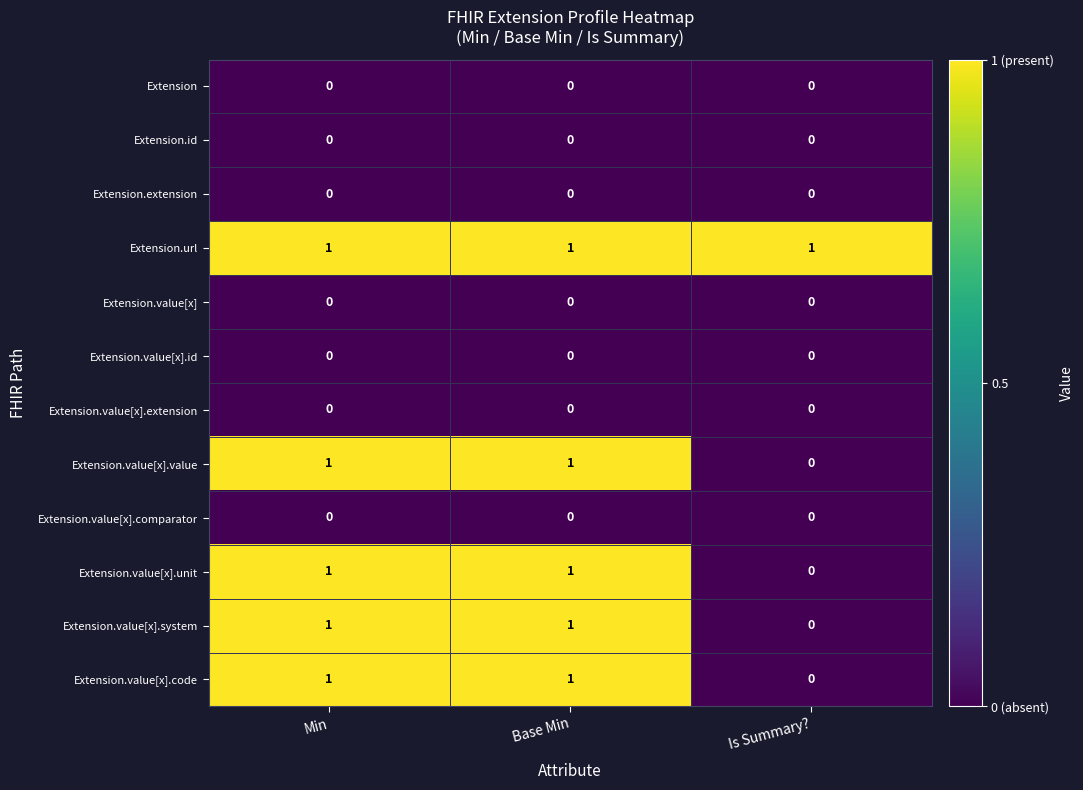

How many Extension.value[x].value values are between 0 and 1?

3